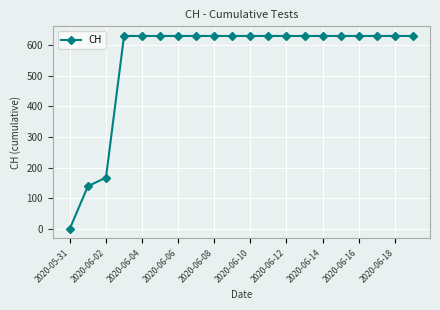

What is the value of the 16th point from the left?

631